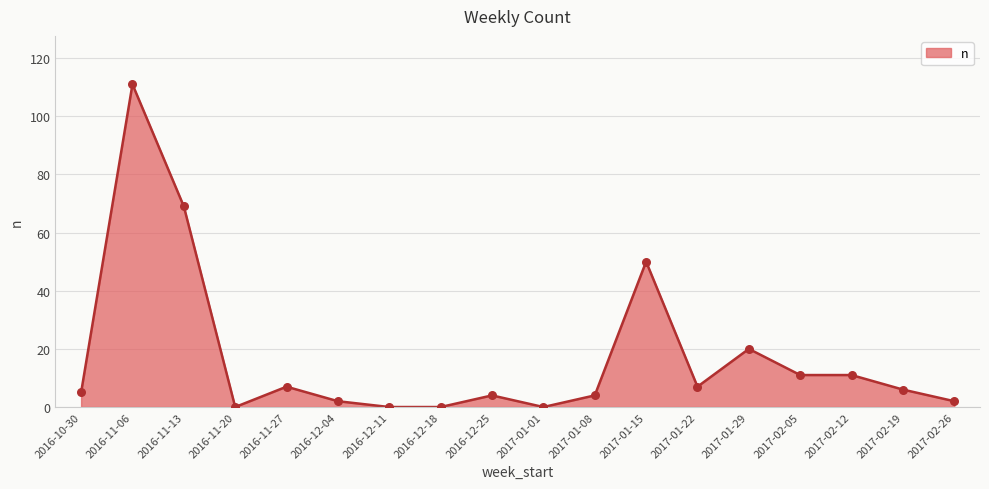

Which has a higher value, 2017-02-12 or 2017-01-01?

2017-02-12